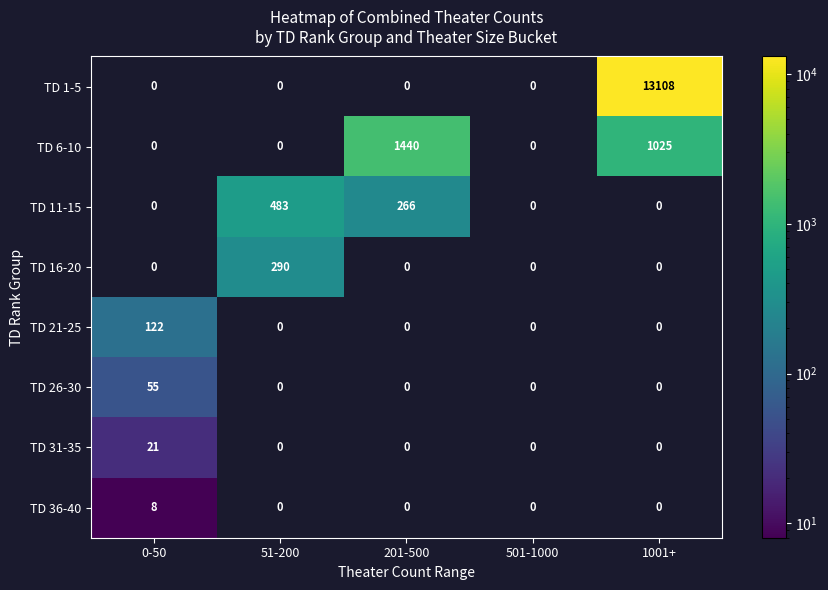

Is the value of TD 26-30 at 0-50 greater than the value of TD 6-10 at 1001+?

No